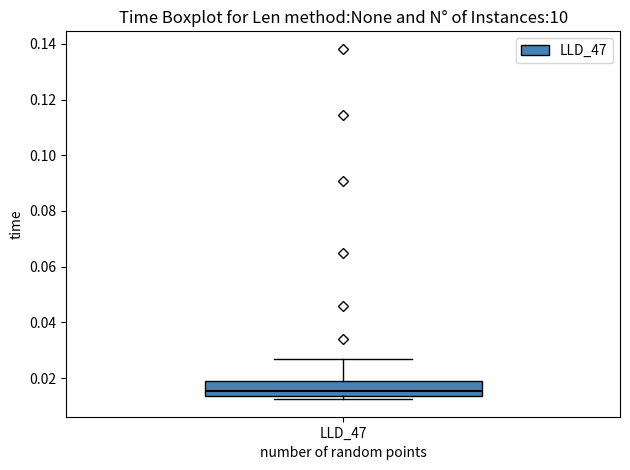

Read this box plot against the y-axis: the position of the median line, the range covered by the box, and the ends of both whiskers. The values are not printed on the chart, so give them approximately, as read against the axis.

median 0.016, box 0.014 to 0.018, whiskers 0.012 to 0.026